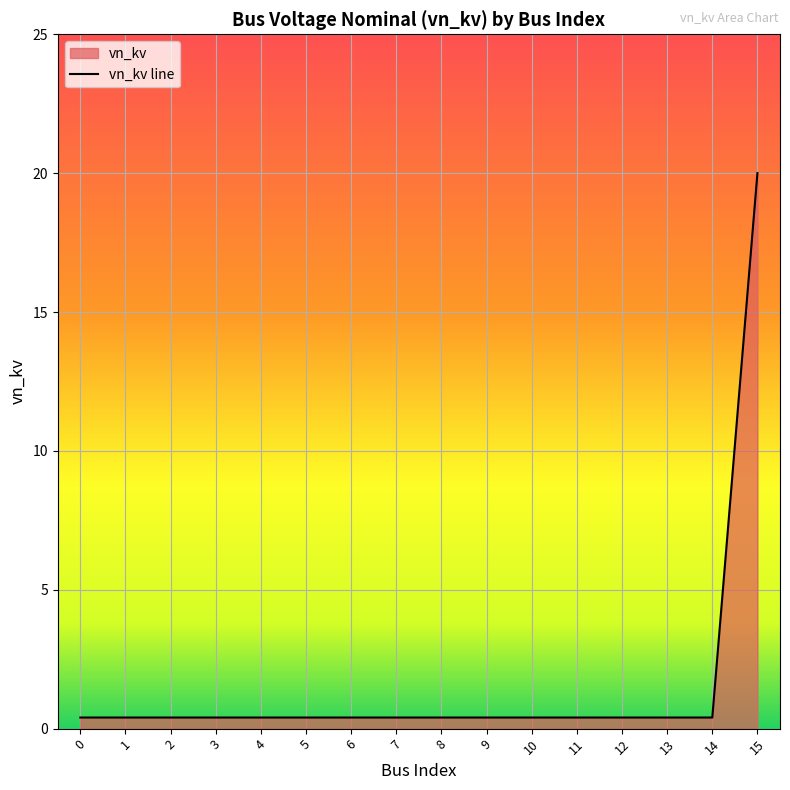

Is it true that the value at 13 is 0.6?

False